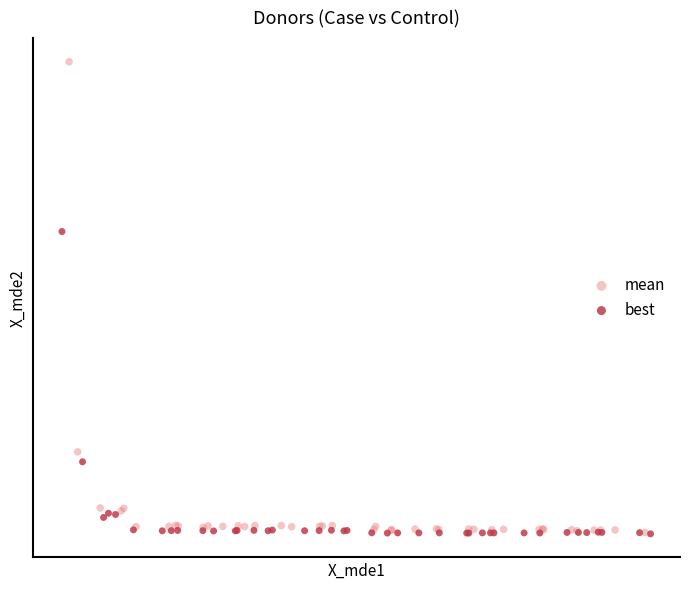

Which series contains the highest Y value?

mean